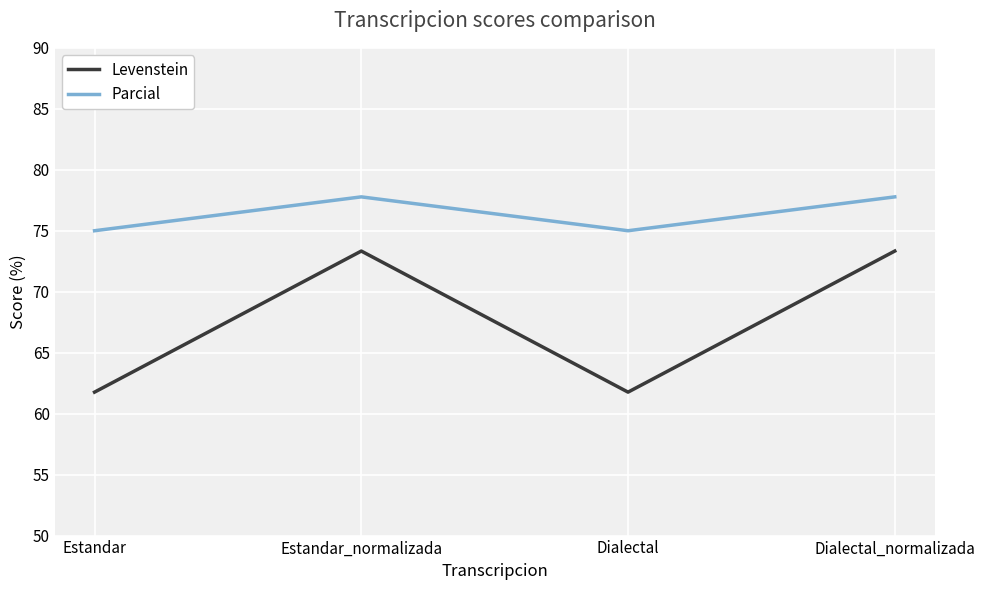

What is the difference between the highest and lowest values at Estandar?

13.2